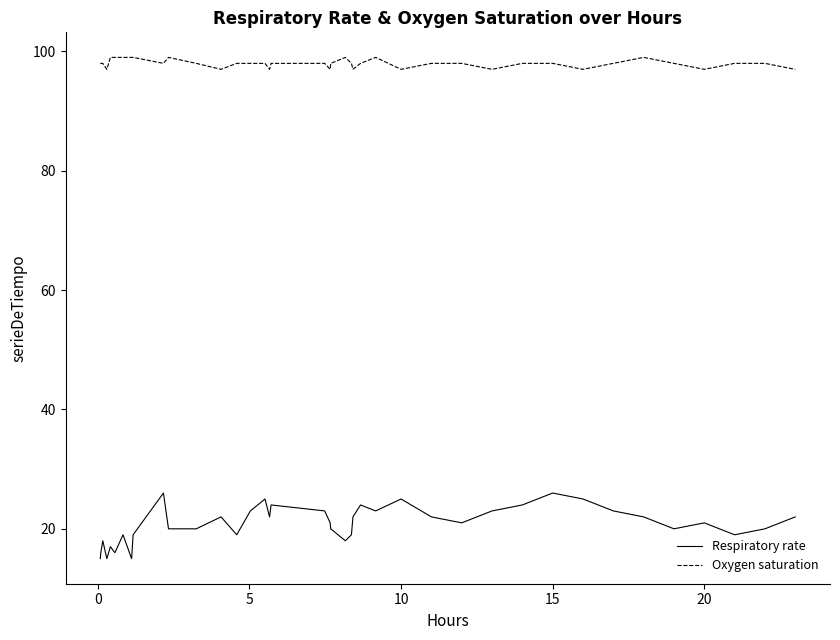

Which series has the widest spread of values?

Respiratory rate